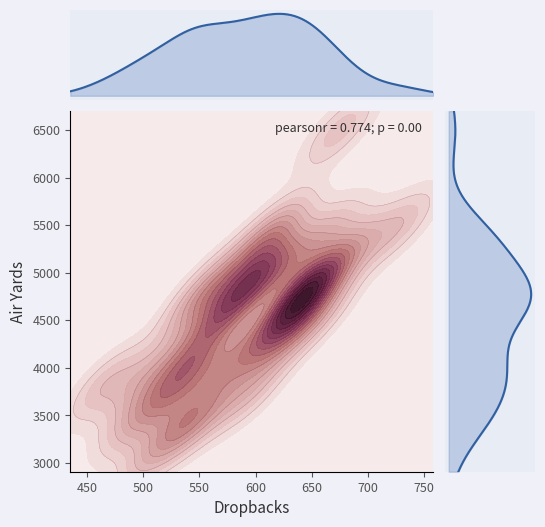

How many categories are shown in the chart?

32